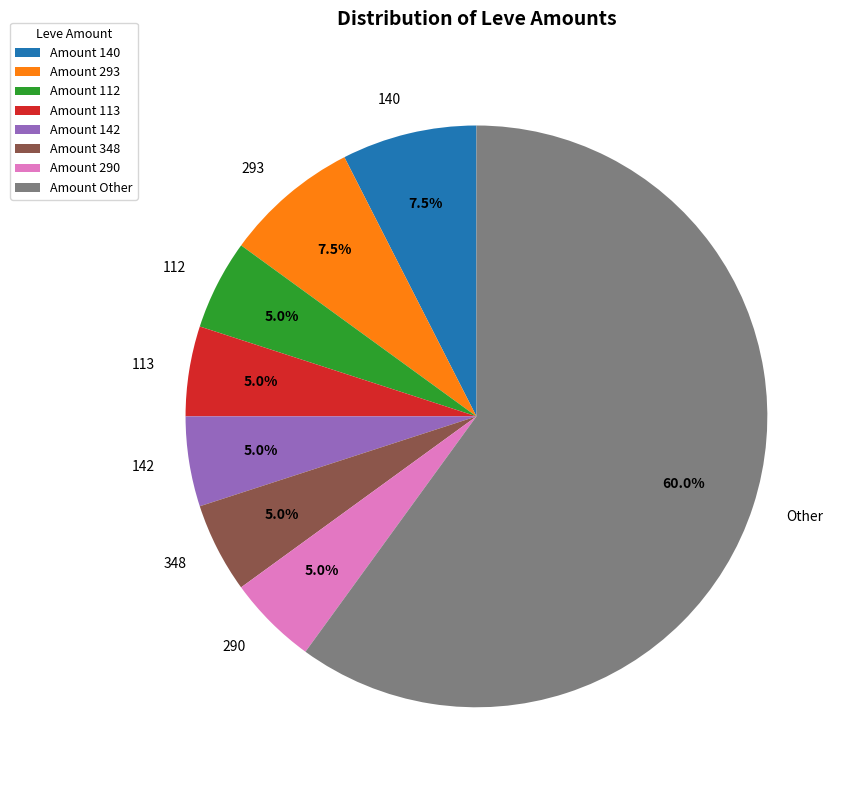

What is the ratio of the value at 142 to the value at 112?

1.0